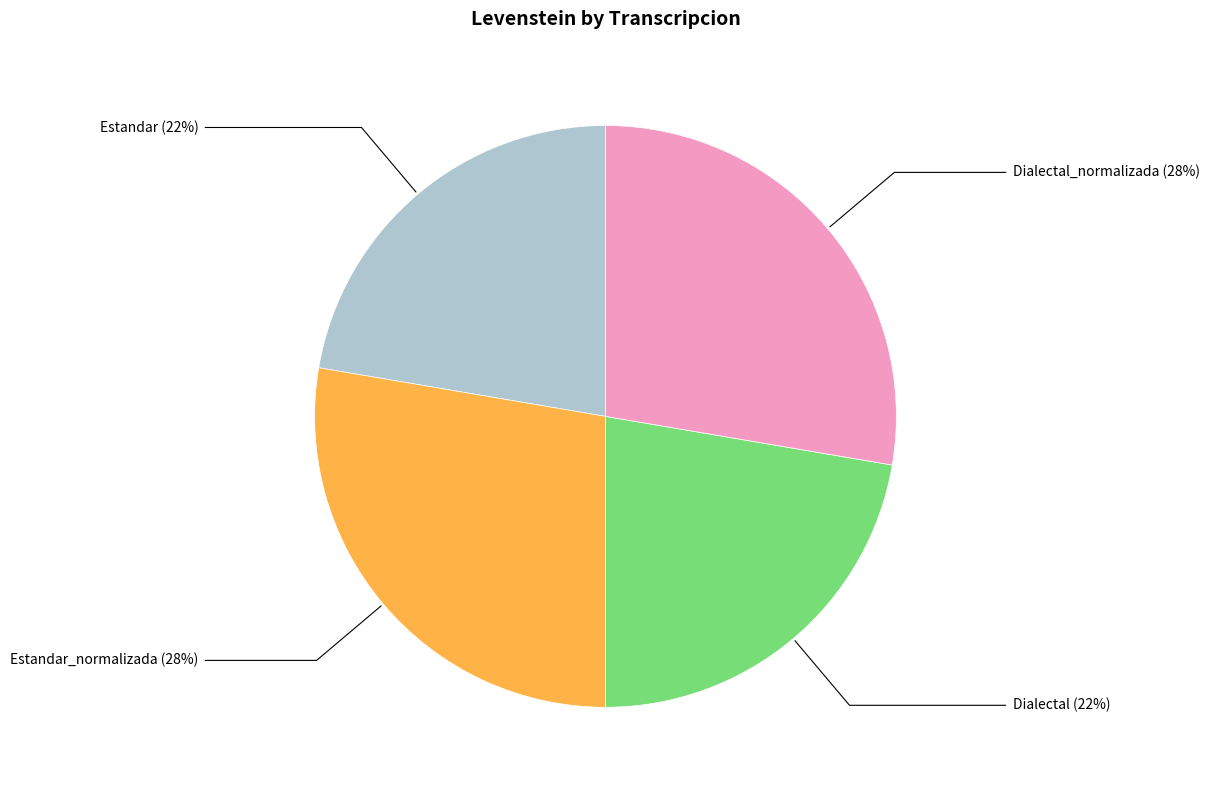

How many slices are in this pie chart?

4